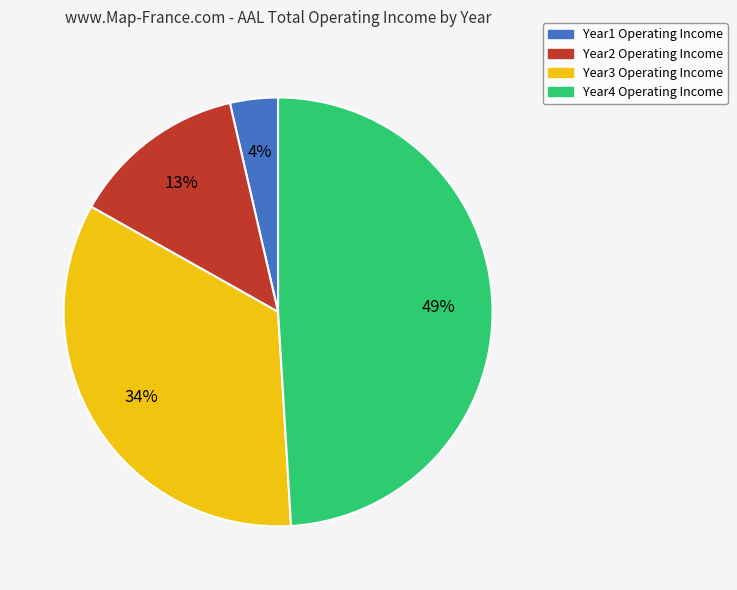

Is the sum of Year1 and Year3 greater than half?

No